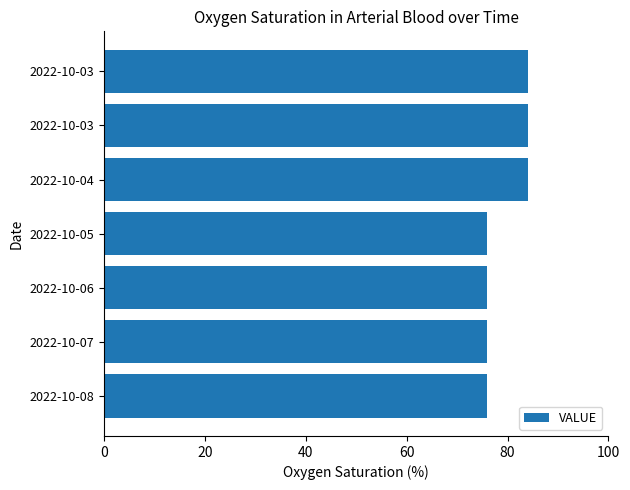

Count the values in the range 76 to 84.

7